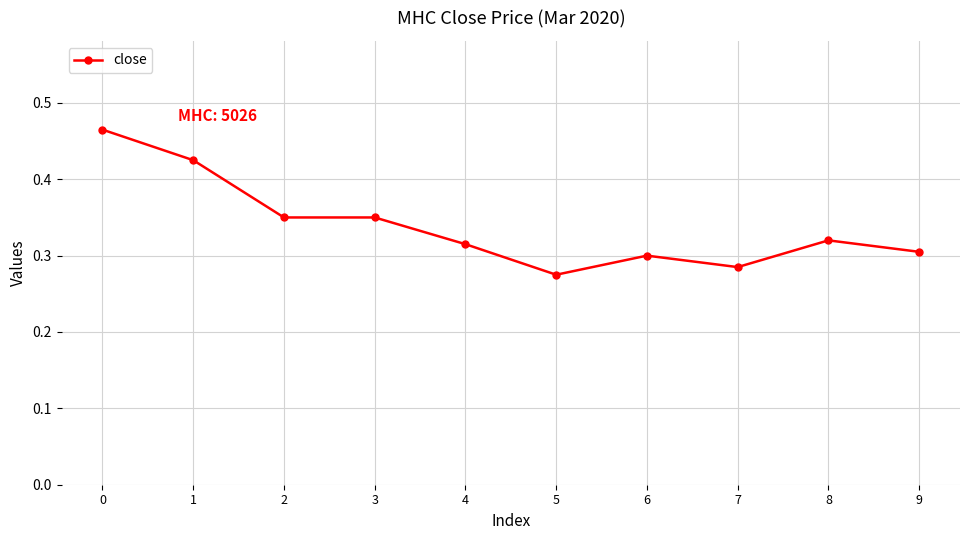

Between 8 and 5, which is larger?

8